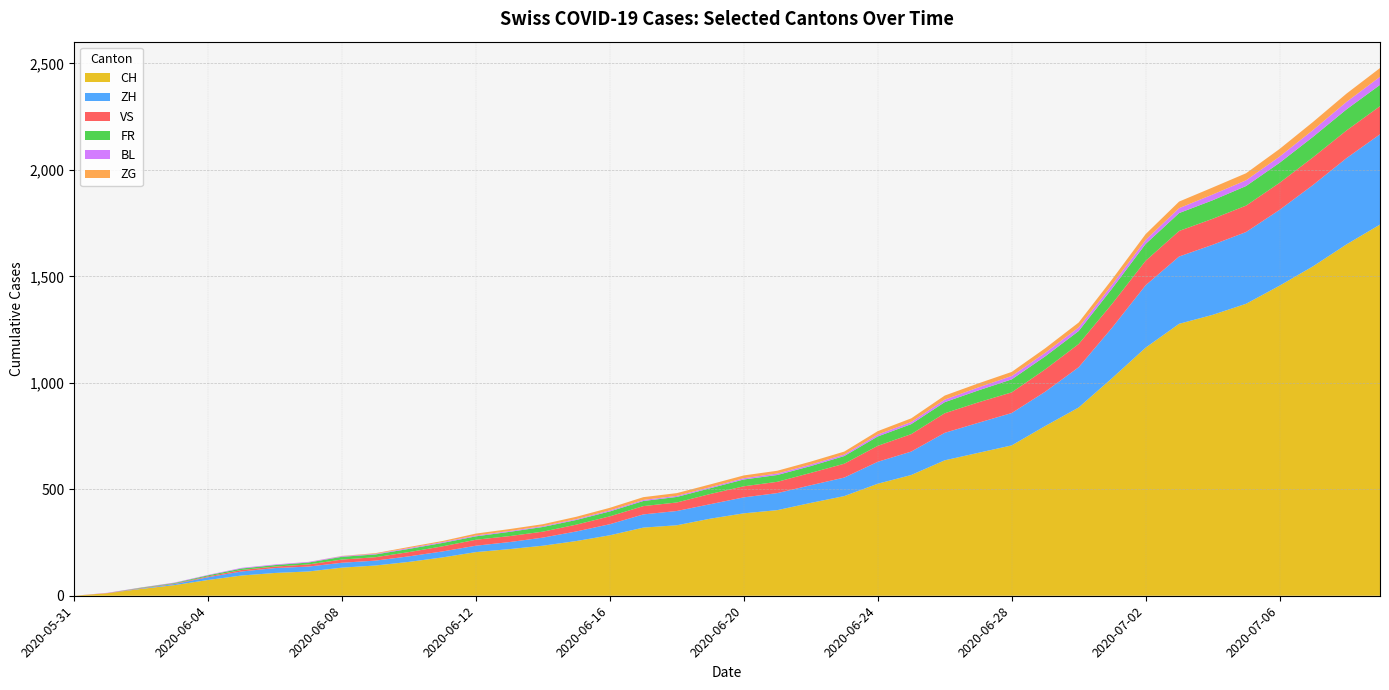

Reading right to left, transcribe all the data shown in this chart.

CH: 1743	1650	1547	1456	1371	1319	1277	1165	1022	884	797	706	671	636	567	526	468	436	402	387	362	331	320	284	257	235	219	205	180	159	142	132	114	107	95	74	50	32	12	0
ZH: 424	405	382	356	337	329	316	293	237	189	161	152	141	129	110	103	87	83	80	75	68	67	62	52	45	38	33	30	28	26	23	23	23	23	19	13	5	2	0	0
VS: 132	130	130	127	124	122	120	115	112	109	105	97	96	92	82	75	65	58	53	52	48	40	39	37	32	28	28	28	24	20	16	15	10	7	7	4	2	2	1	0
FR: 100	99	96	94	92	87	84	79	72	61	61	61	56	52	47	44	36	32	32	32	27	26	24	23	22	22	20	16	16	15	13	13	9	7	7	5	3	2	0	0
BL: 38	35	32	29	27	27	23	19	18	17	17	16	14	12	10	9	7	7	7	6	5	5	5	5	4	4	4	4	4	4	3	3	3	3	3	2	2	1	1	0
ZG: 41	39	38	36	33	33	31	27	25	23	21	19	19	19	17	16	14	14	13	13	13	13	13	12	11	9	9	9	5	5	3	1	0	0	0	0	0	0	0	0